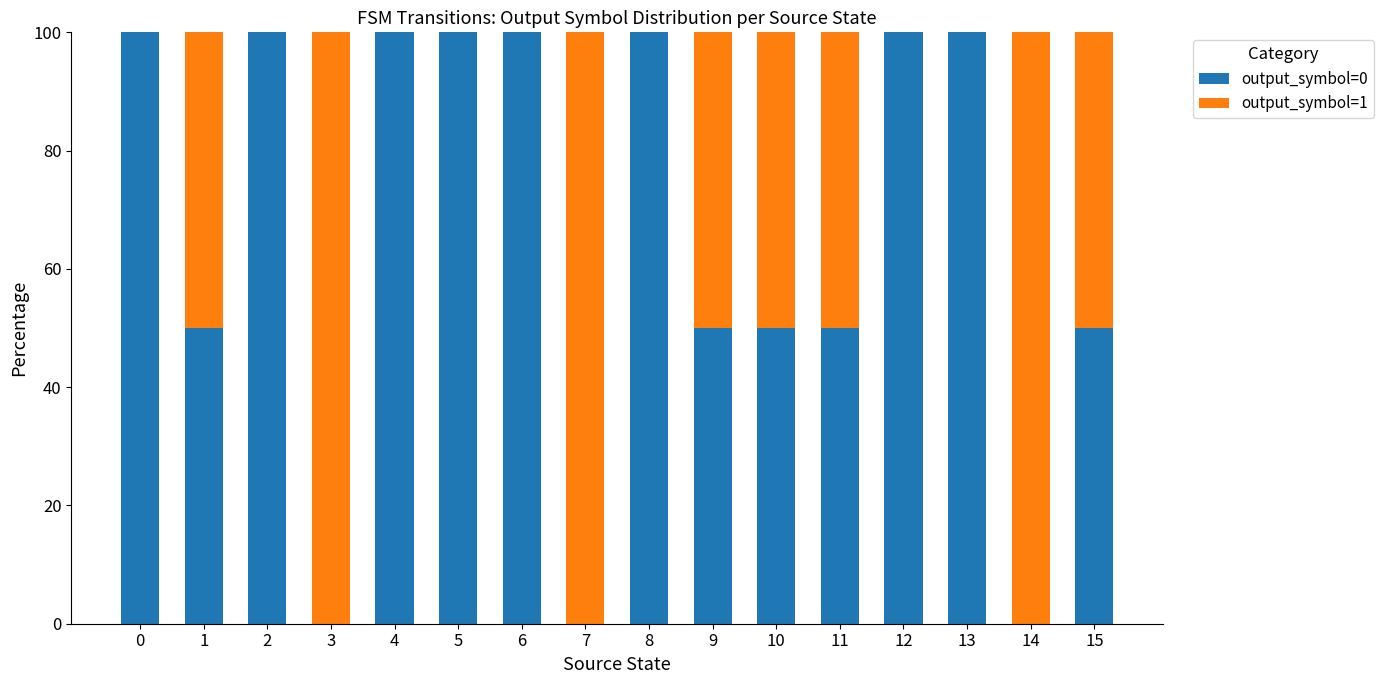

What is the total value across all series at 3?

100